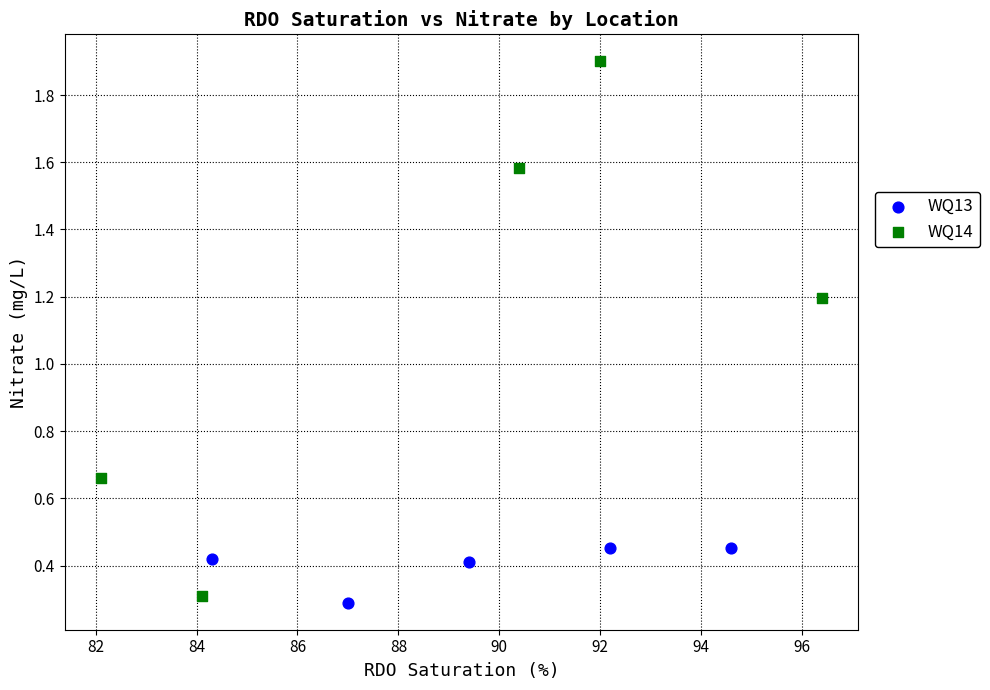

Which series reaches the maximum Y coordinate?

WQ14